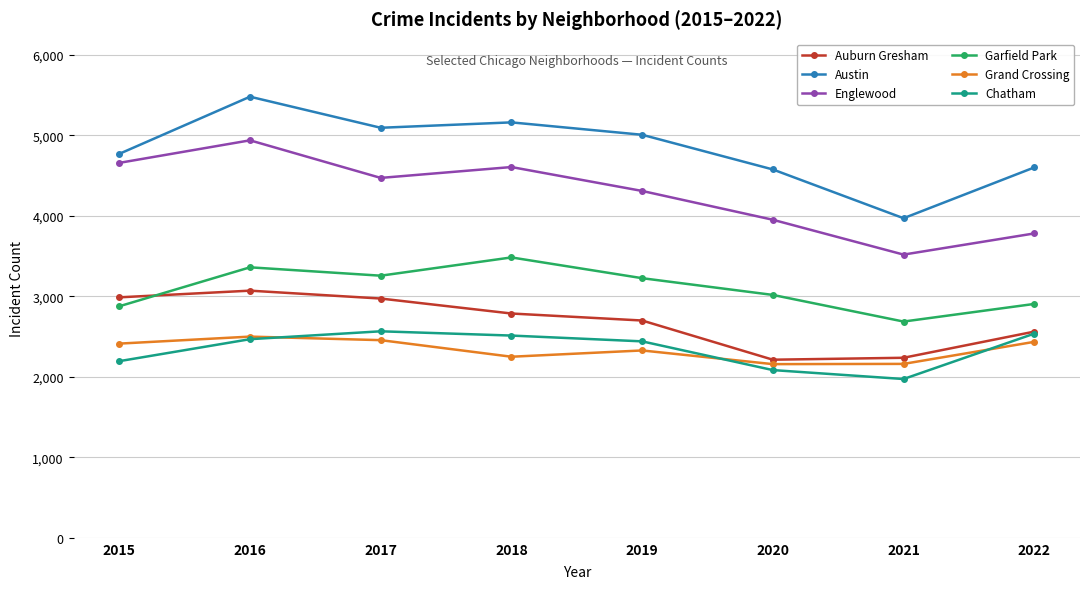

What is the value of the Chatham point at the 5th from the left?

2441